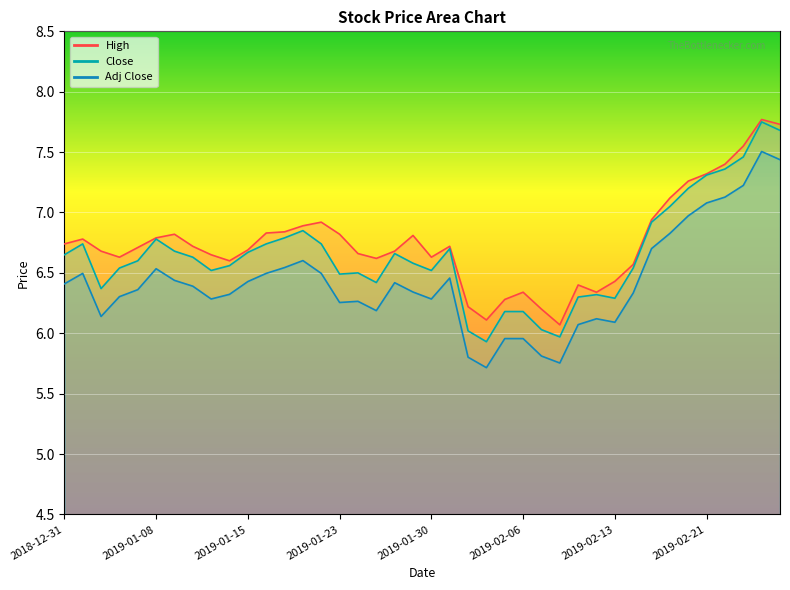

The Adj Close series shows 7.4 at 2019-02-27. True or false?

True